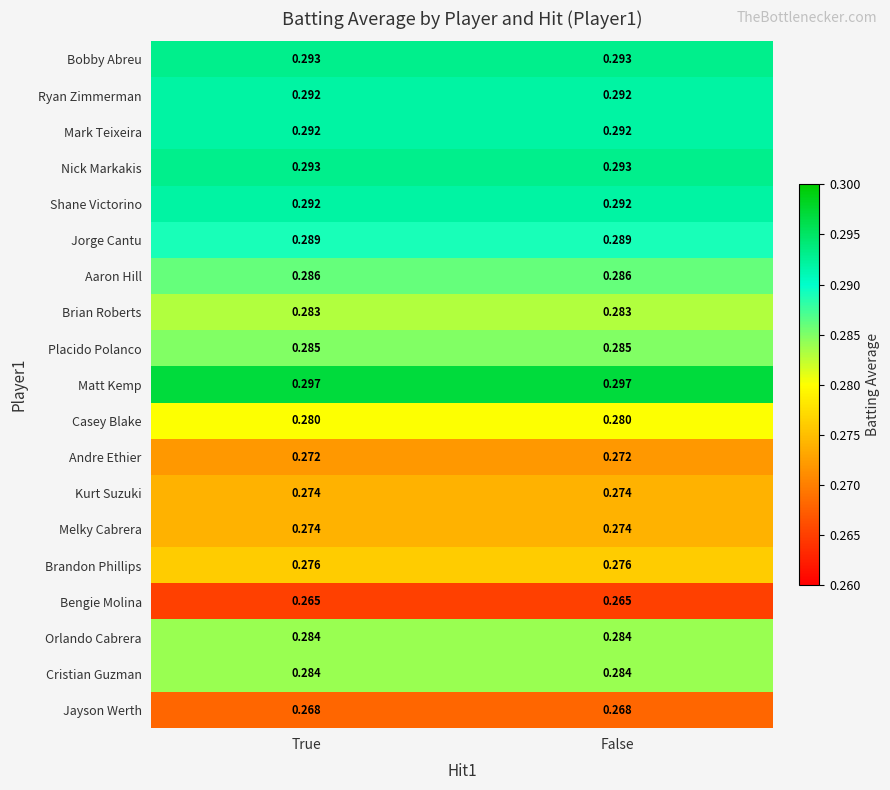

Which series has the largest total across all categories?

Matt Kemp